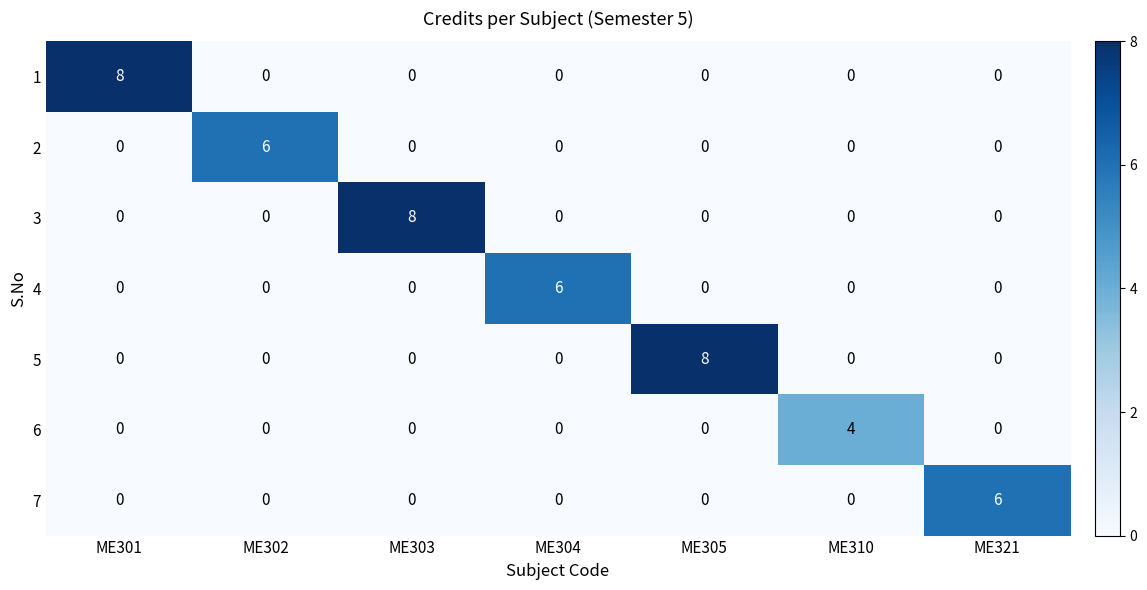

What is the highest value of the 7 series?

6